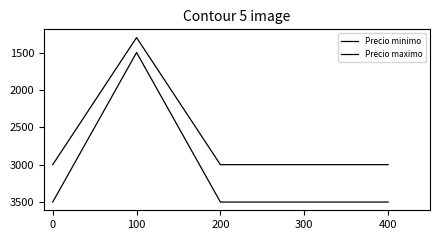

Reading right to left, transcribe all the data shown in this chart.

Precio minimo: 3000	3000	1300	3000
Precio maximo: 3500	3500	1500	3500